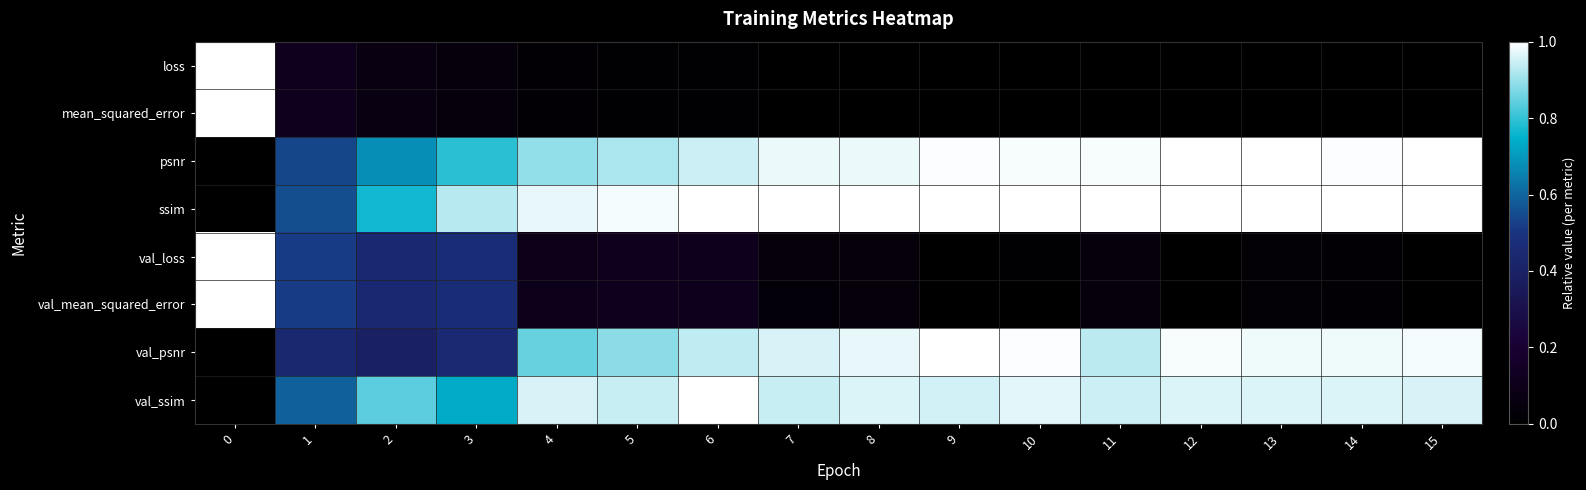

Reading right to left, transcribe all the data shown in this chart.

loss: 15=0.0	14=0.0	13=0.0	12=0.0	11=0.0	10=0.0	9=0.0	8=0.0	7=0.0	6=0.0	5=0.0	4=0.0	3=0.0	2=0.1	1=0.1	0=1.0
mean_squared_error: 15=0.0	14=0.0	13=0.0	12=0.0	11=0.0	10=0.0	9=0.0	8=0.0	7=0.0	6=0.0	5=0.0	4=0.0	3=0.0	2=0.1	1=0.1	0=1.0
psnr: 15=1.0	14=1.0	13=1.0	12=1.0	11=1.0	10=1.0	9=1.0	8=1.0	7=1.0	6=0.9	5=0.9	4=0.9	3=0.8	2=0.7	1=0.5	0=0.0
ssim: 15=1.0	14=1.0	13=1.0	12=1.0	11=1.0	10=1.0	9=1.0	8=1.0	7=1.0	6=1.0	5=1.0	4=1.0	3=0.9	2=0.8	1=0.6	0=0.0
val_loss: 15=0.0	14=0.0	13=0.0	12=0.0	11=0.1	10=0.0	9=0.0	8=0.0	7=0.0	6=0.1	5=0.1	4=0.1	3=0.5	2=0.4	1=0.5	0=1.0
val_mean_squared_error: 15=0.0	14=0.0	13=0.0	12=0.0	11=0.0	10=0.0	9=0.0	8=0.0	7=0.0	6=0.1	5=0.1	4=0.1	3=0.5	2=0.4	1=0.5	0=1.0
val_psnr: 15=1.0	14=1.0	13=1.0	12=1.0	11=0.9	10=1.0	9=1.0	8=1.0	7=1.0	6=0.9	5=0.9	4=0.8	3=0.4	2=0.4	1=0.4	0=0.0
val_ssim: 15=1.0	14=1.0	13=1.0	12=1.0	11=0.9	10=1.0	9=1.0	8=1.0	7=0.9	6=1.0	5=0.9	4=1.0	3=0.7	2=0.8	1=0.6	0=0.0